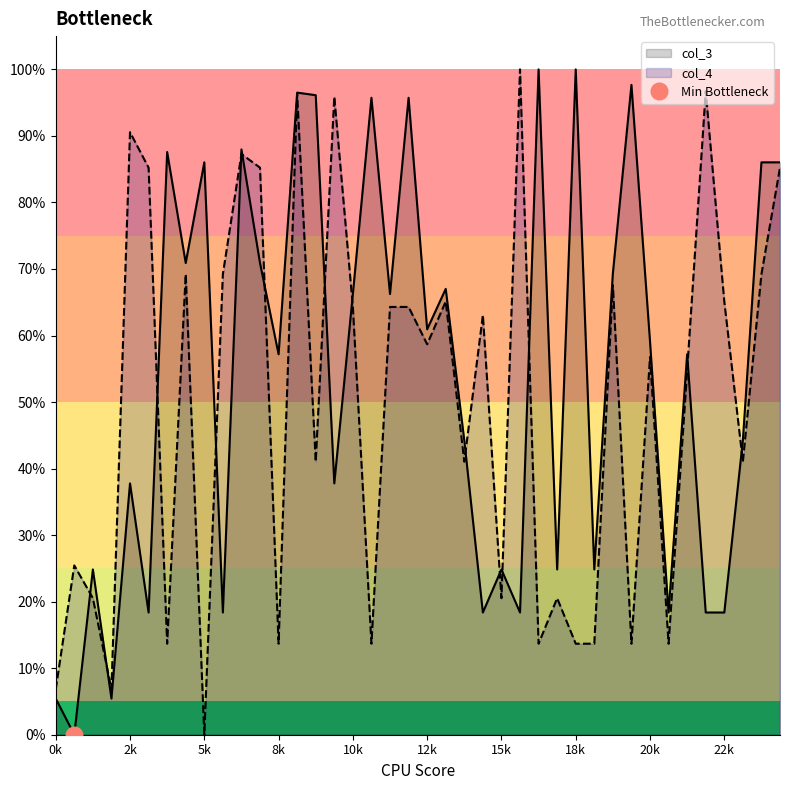

Which series ends up on top after the final intersection of col_3 and col_4?

col_3